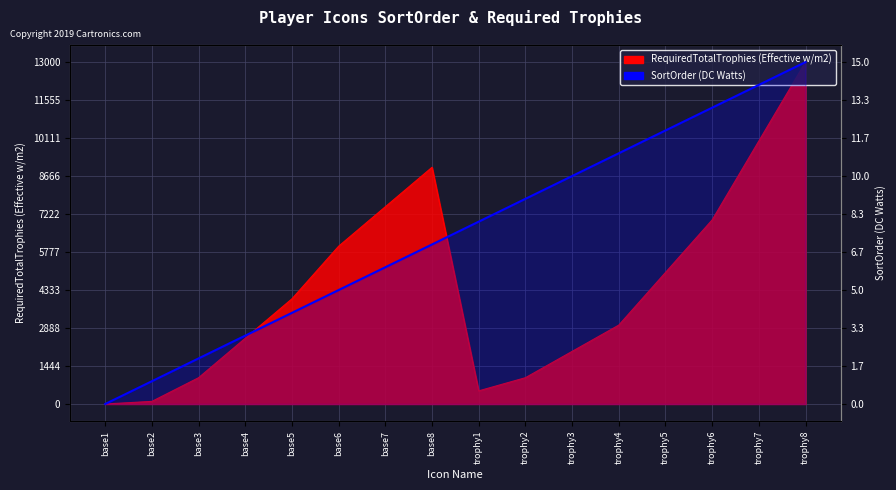

At which category does the chart reach its peak across all series?

trophy8